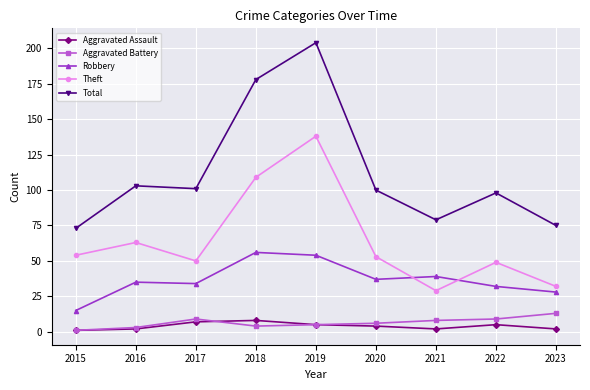

Which series has the widest spread of values?

Total